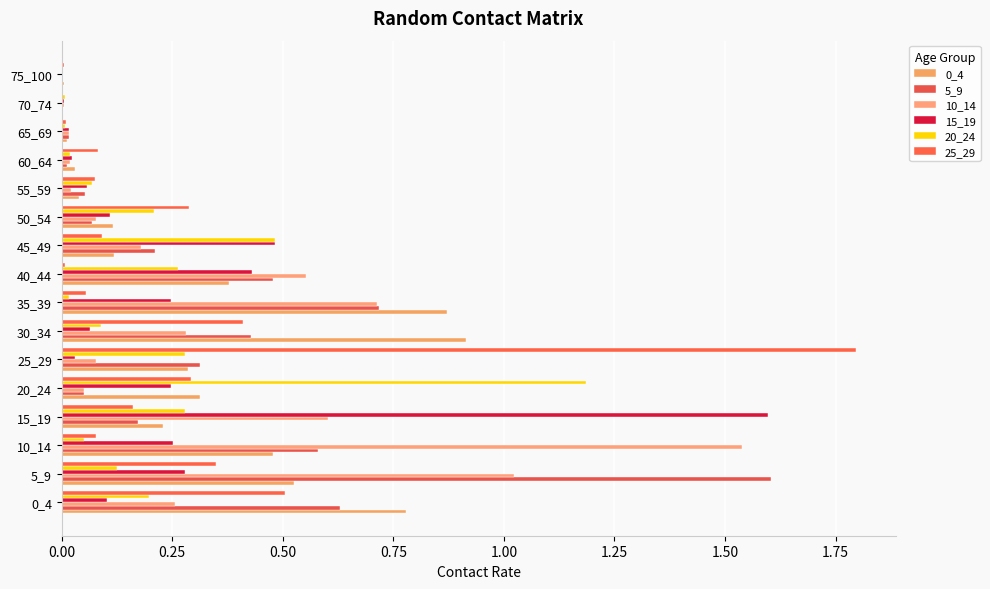

How many categories are shown in the chart?

16